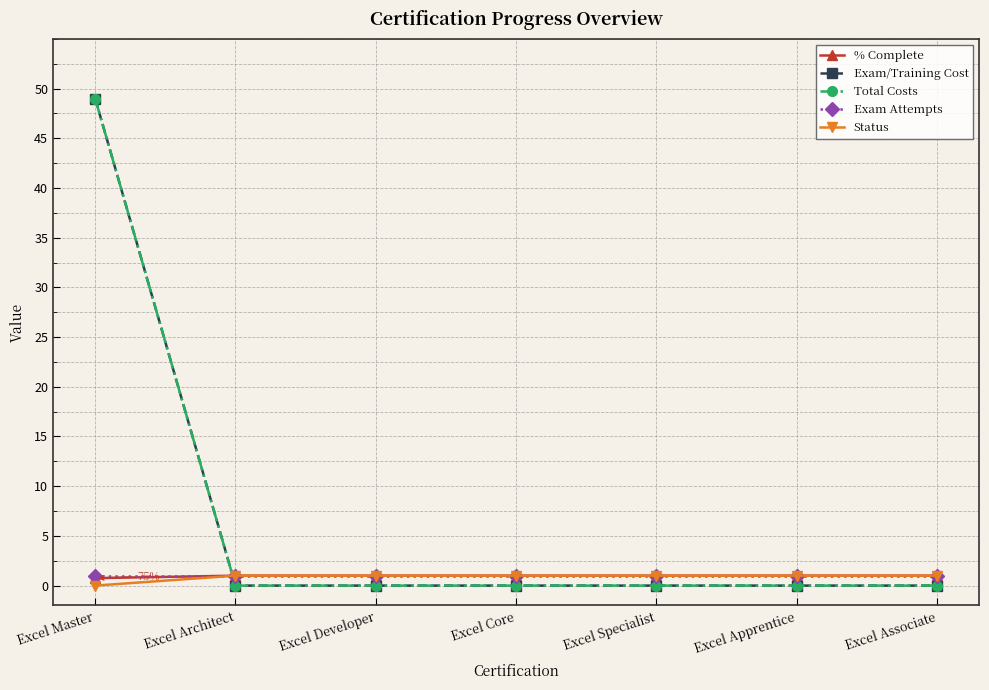

Does the chart have visible grid lines?

Yes